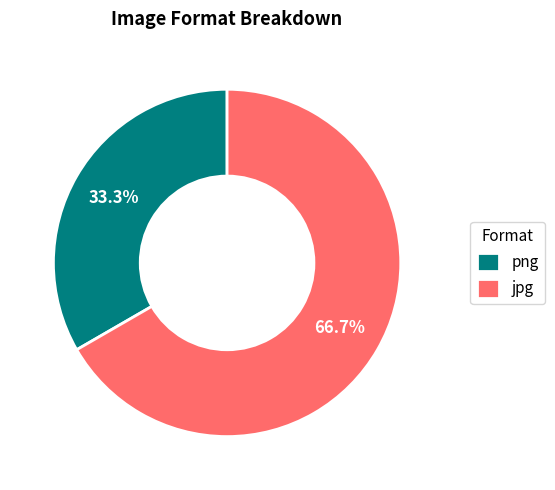

How many segments does this pie chart have?

2